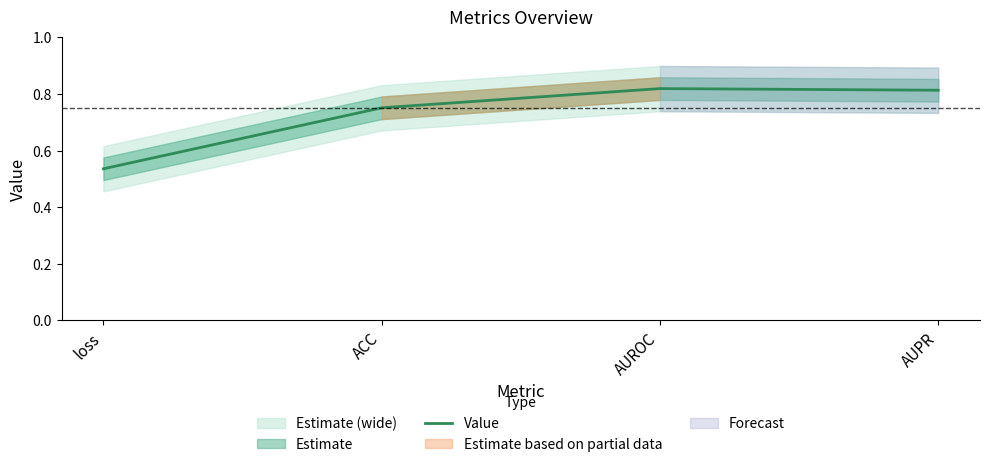

List the labels in order of value, smallest first.

loss, ACC, AUPR, AUROC